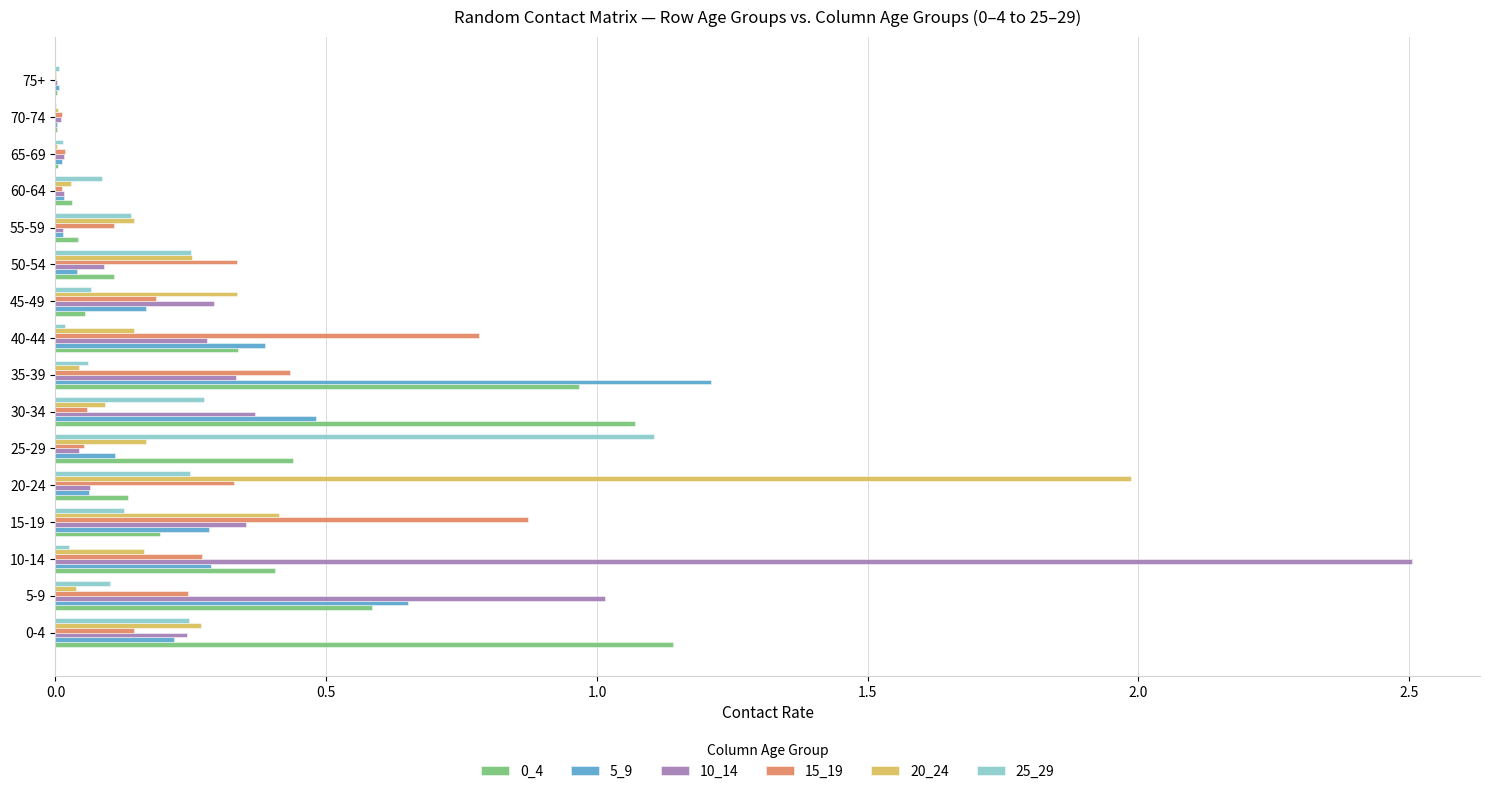

What is the maximum value for 20_24?

2.0